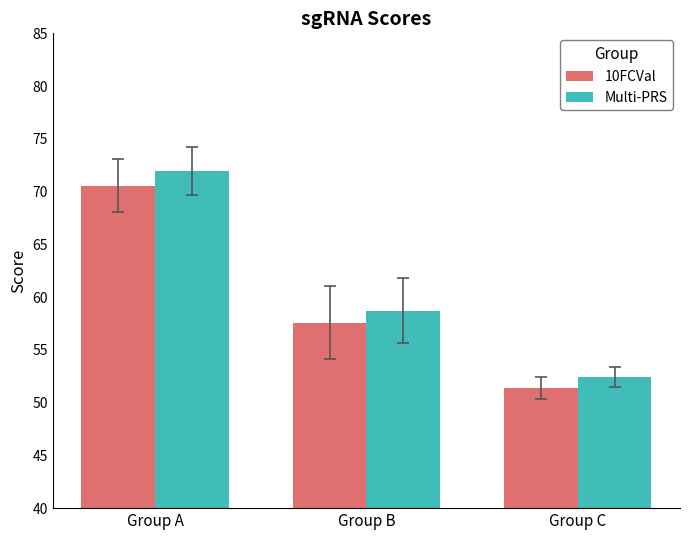

What are all the series names shown in the legend?

10FCVal, Multi-PRS